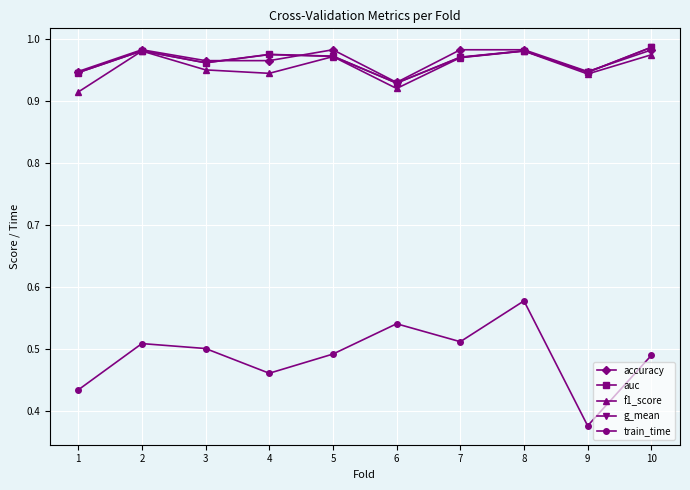

The value of auc at 2 is 0.6. True or false?

False